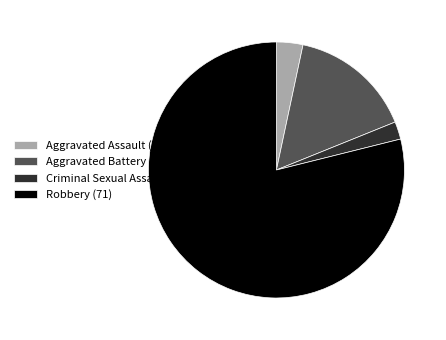

Between Robbery and Criminal Sexual Assault, which is larger?

Robbery